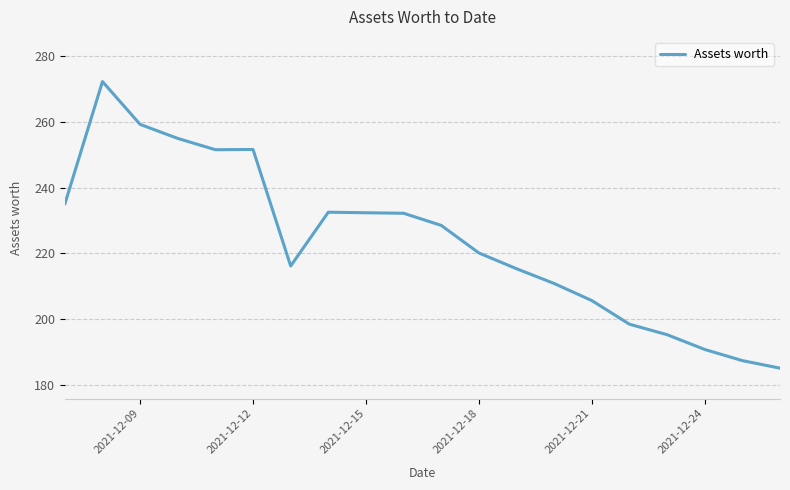

What is the difference between the maximum and minimum values?

87.3